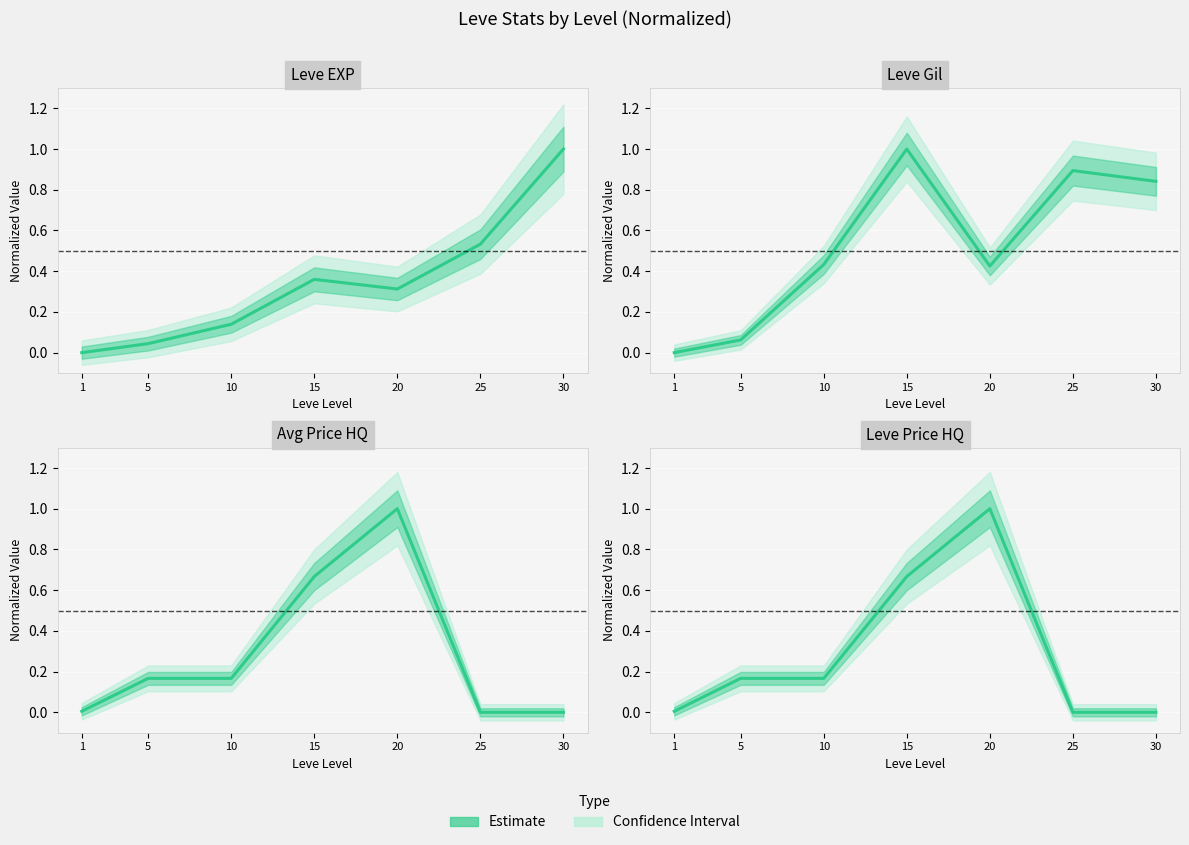

Reading left to right, what are all the values shown in this chart?

Leve EXP: 0.0	0.0	0.1	0.4	0.3	0.5	1.0
Leve Gil: 0.0	0.1	0.4	1.0	0.4	0.9	0.8
currentAveragePriceHQ: 0.0	0.2	0.2	0.7	1.0	0.0	0.0
LevePriceHQ: 0.0	0.2	0.2	0.7	1.0	0.0	0.0